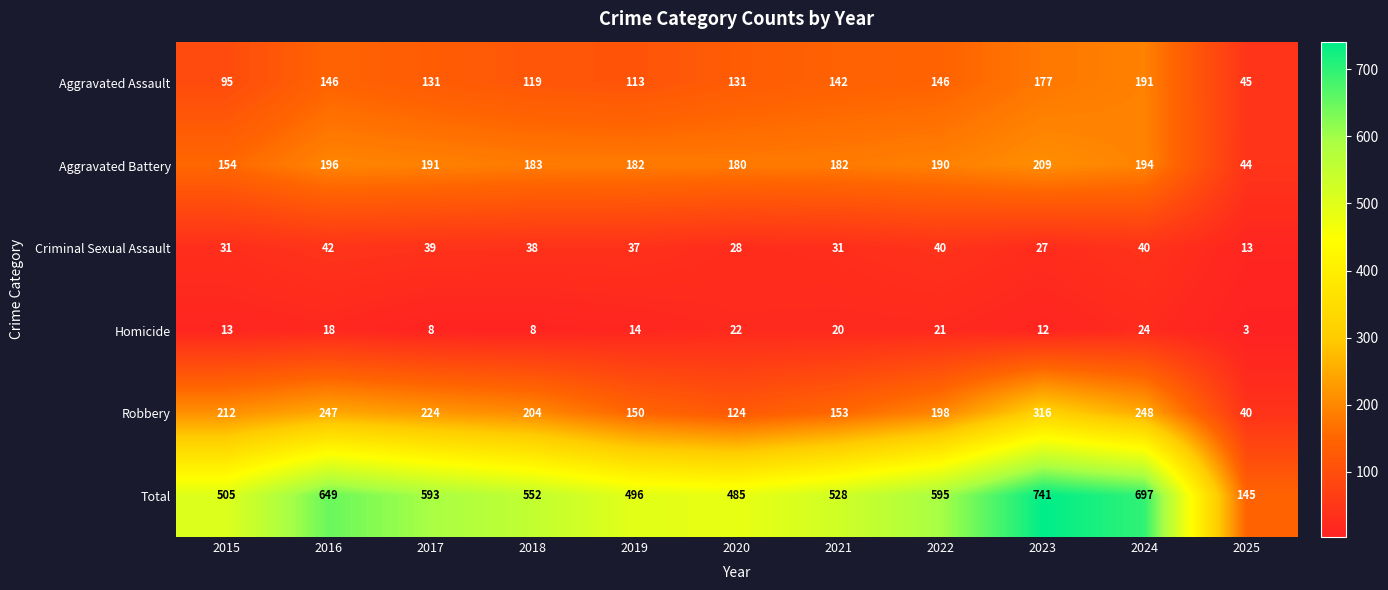

The Aggravated Battery series shows 263 at 2024. True or false?

False